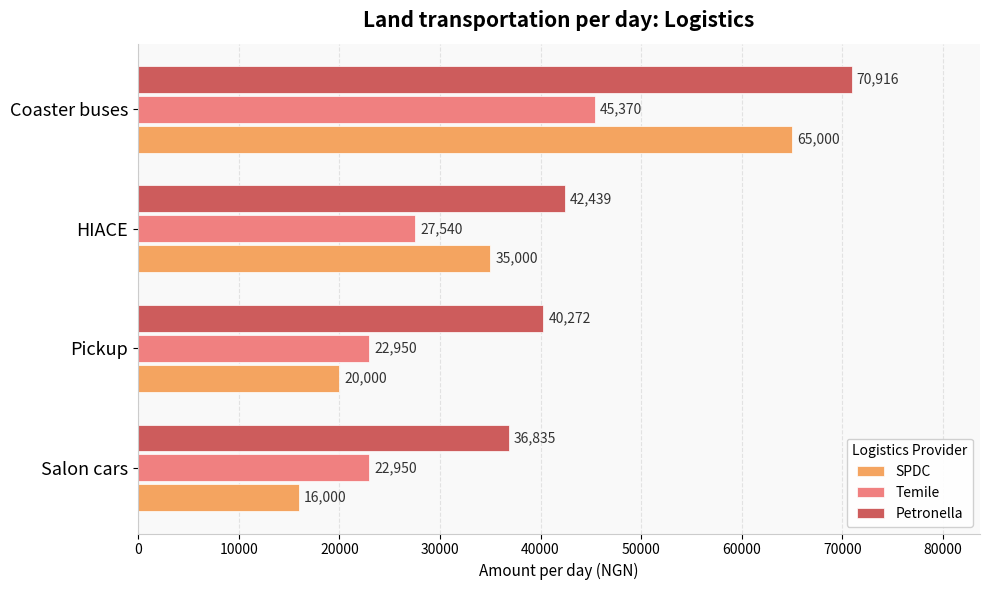

What is the difference between the maximum and minimum values in the SPDC series?

49000.0